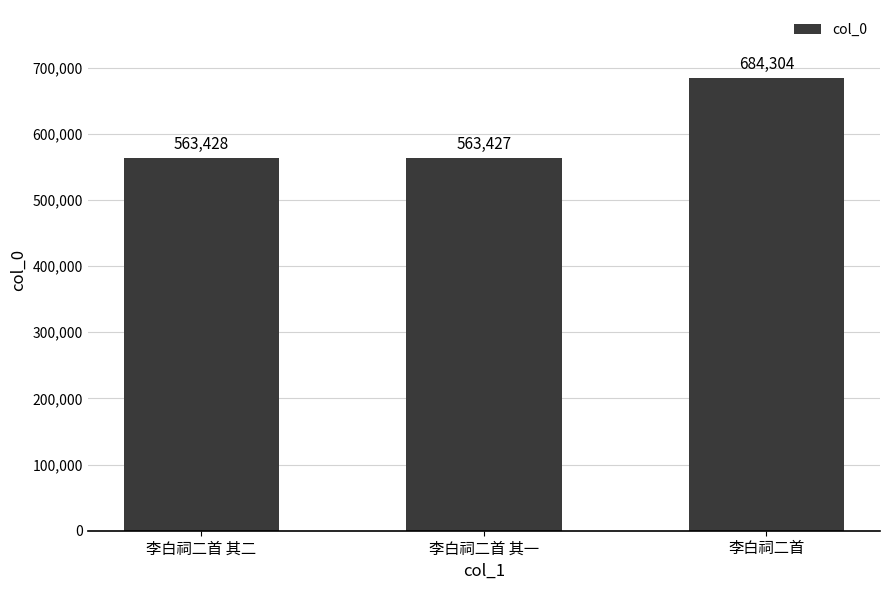

What is the value of the 3rd bar from the left?

684304